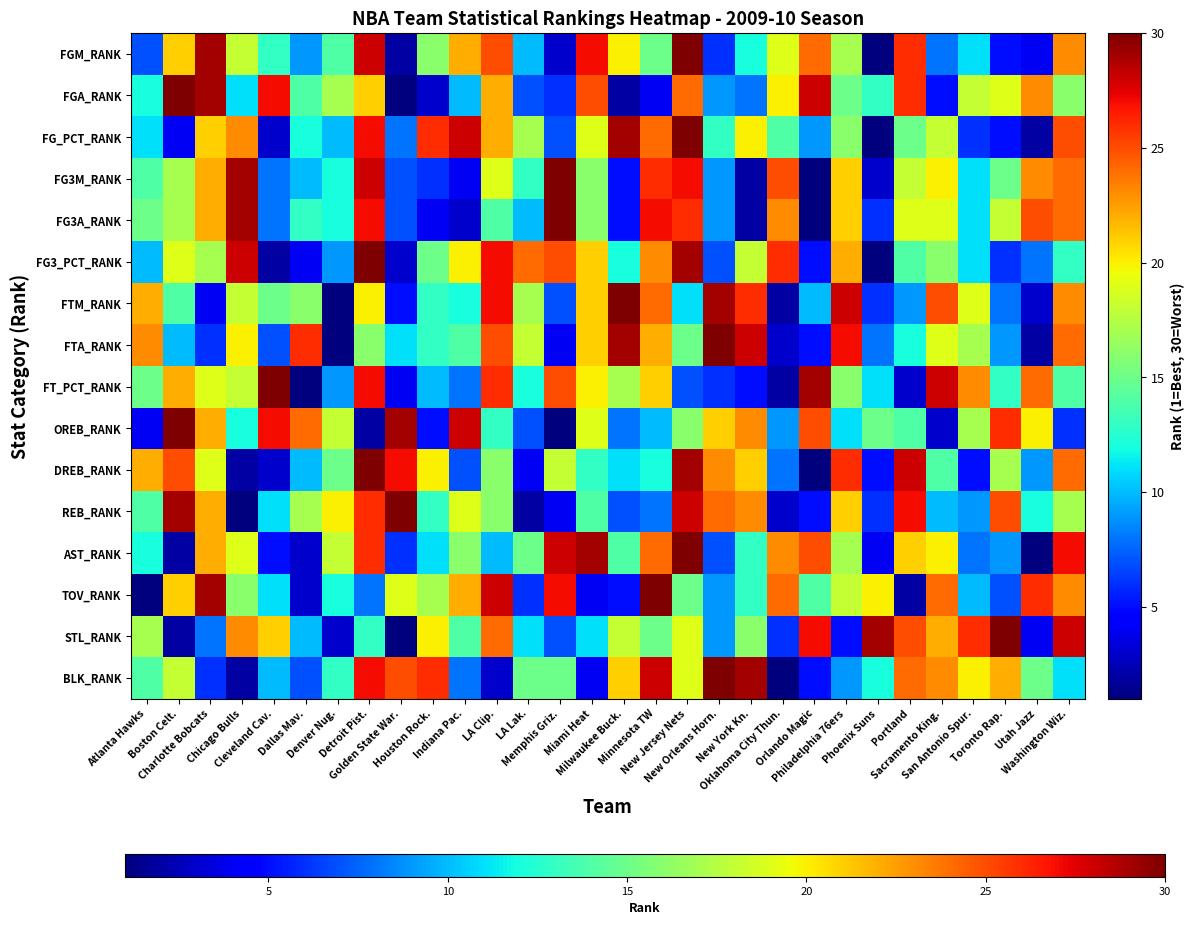

Which label corresponds to the largest value in the chart?

New Jersey Nets